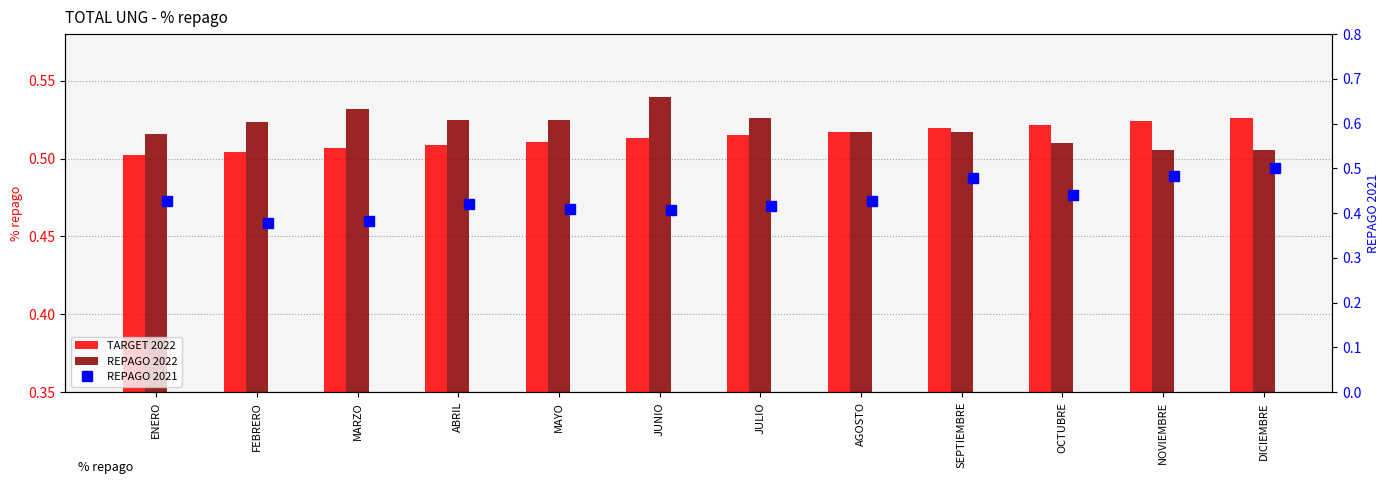

What is the smallest value displayed?

0.4